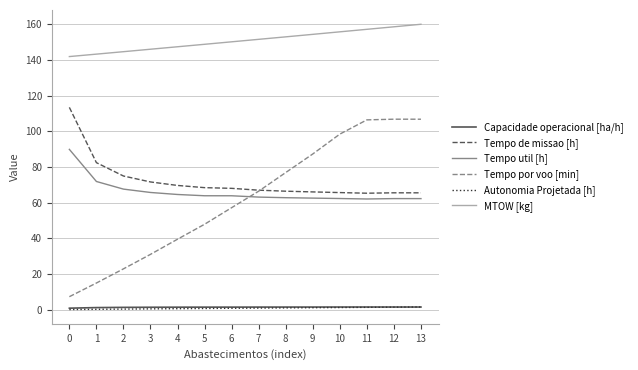

Which series changed the most between 0 and 1?

Tempo de missao [h]